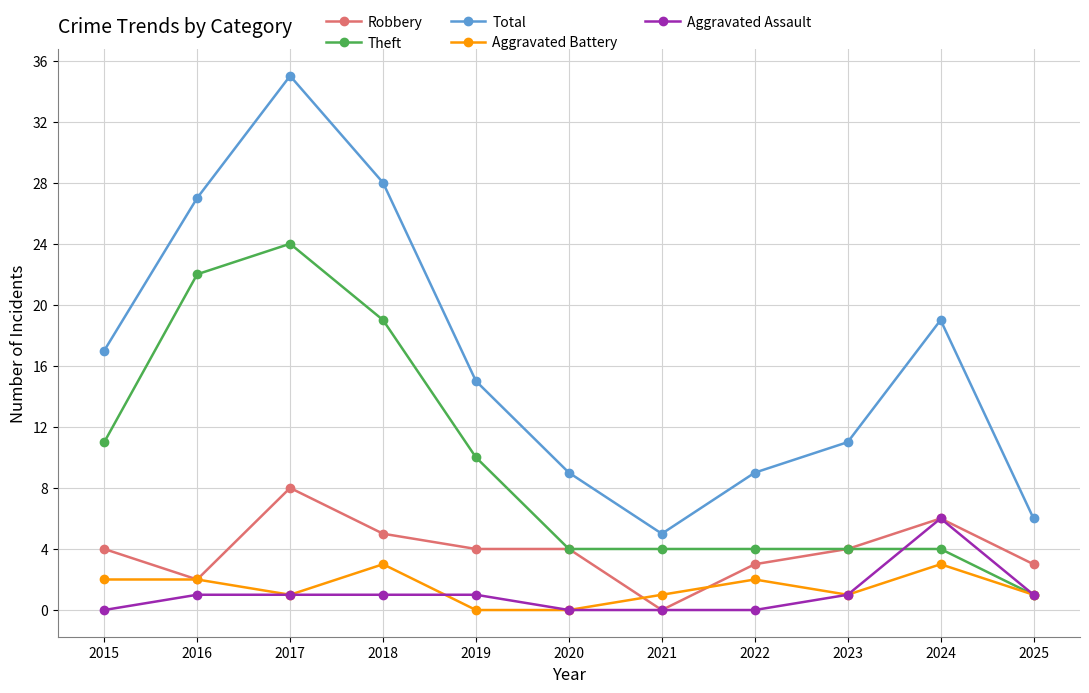

What is the maximum value for Total?

35